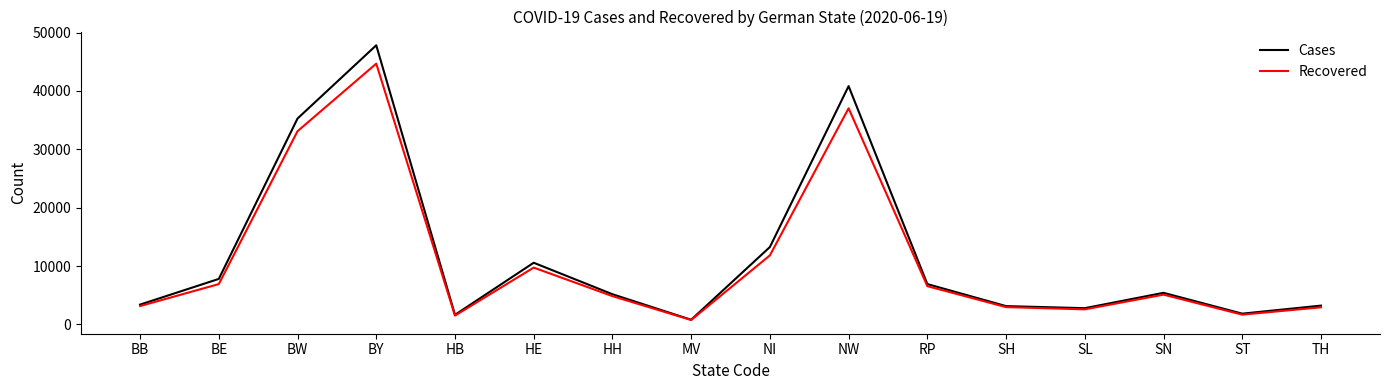

What position from the left is BE?

2